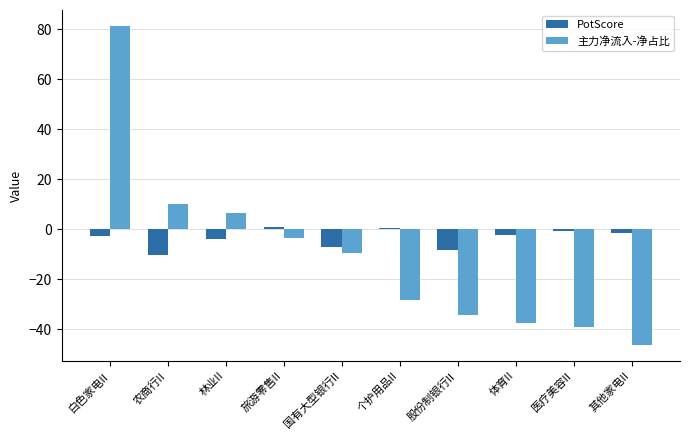

What is the total value across all series at 股份制银行II?

-42.8